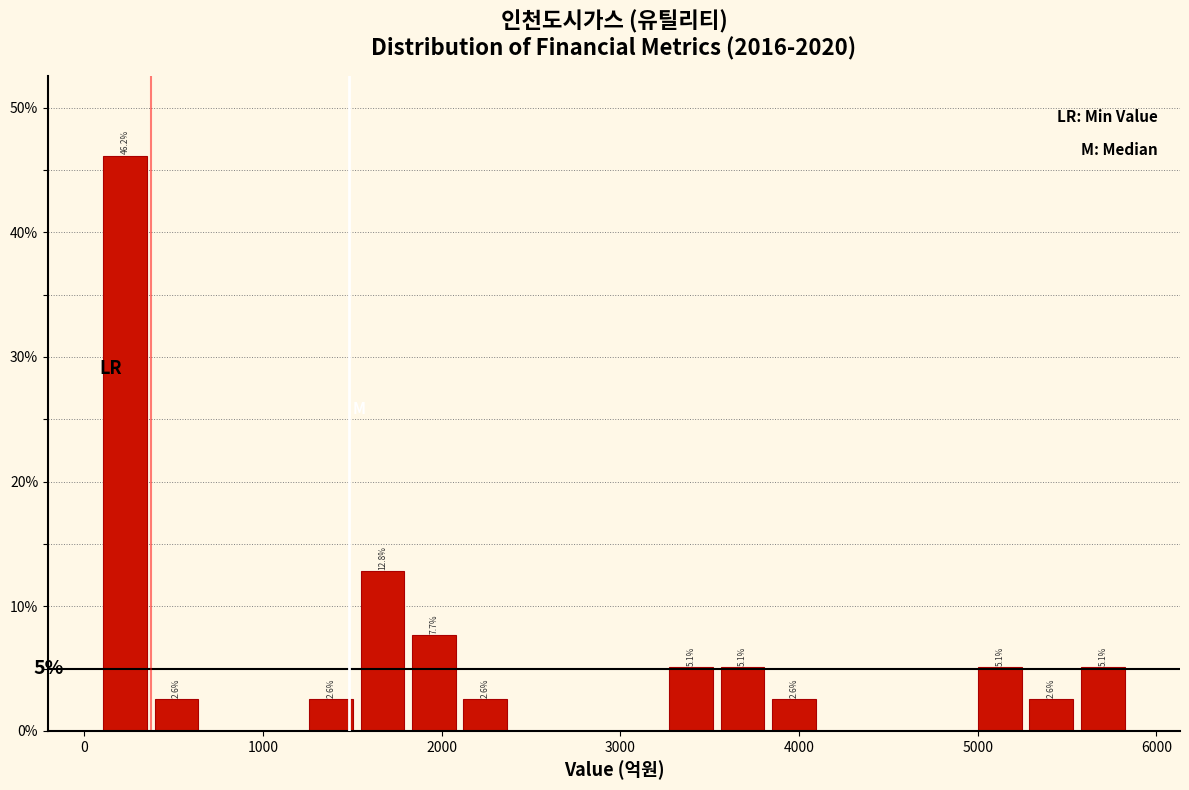

Around what value on the x-axis is the tallest bar? Give the approximate position of its centre, as read against the axis.

200